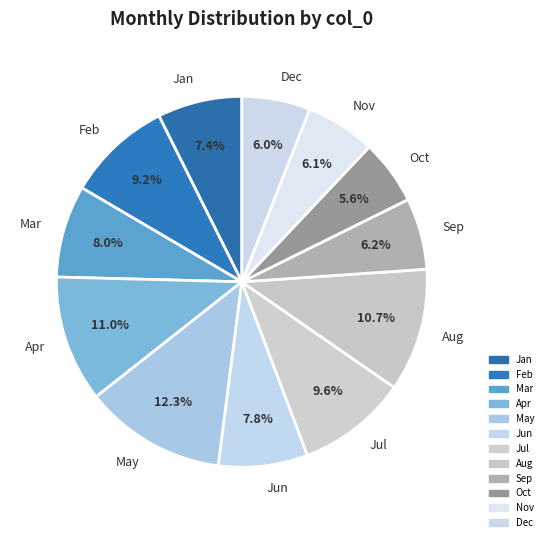

What percentage do Dec and Oct together represent?

11.6%